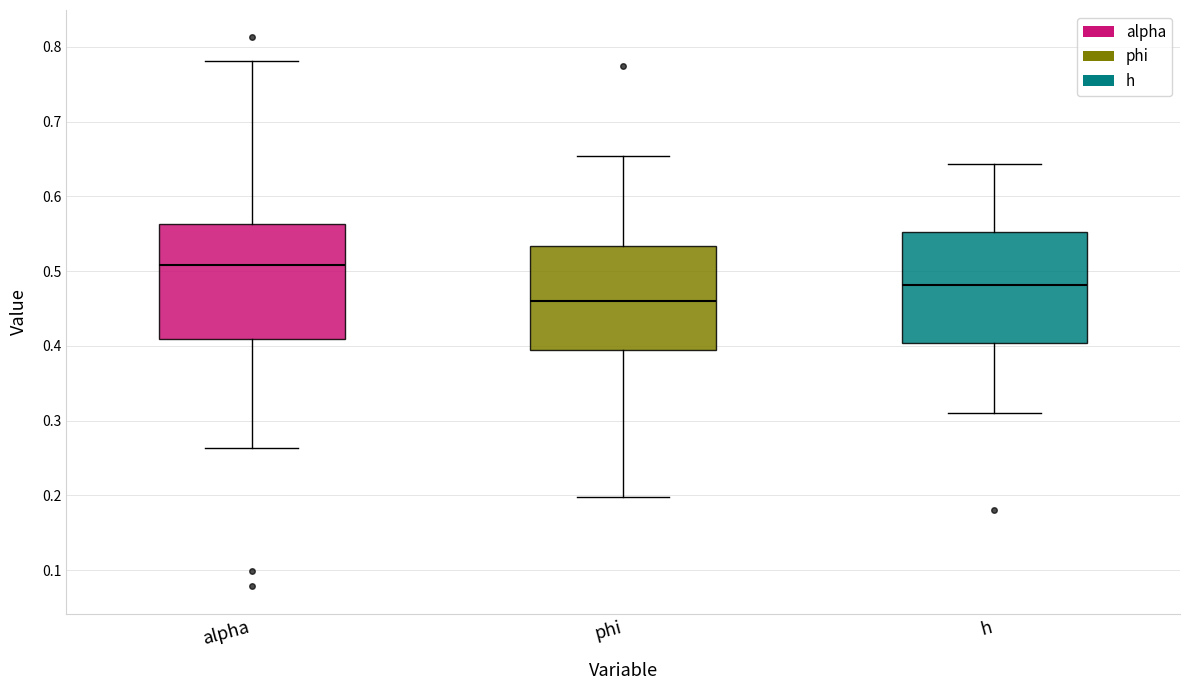

Which box has the highest median line?

alpha